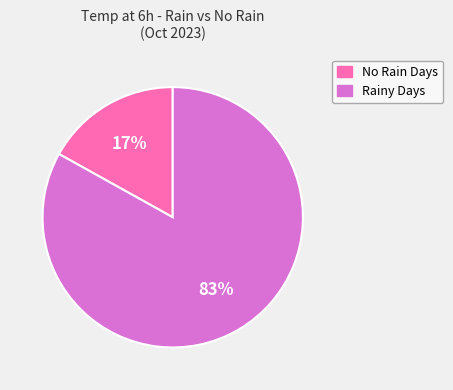

Rank the categories by value from highest to lowest.

Rainy Days, No Rain Days